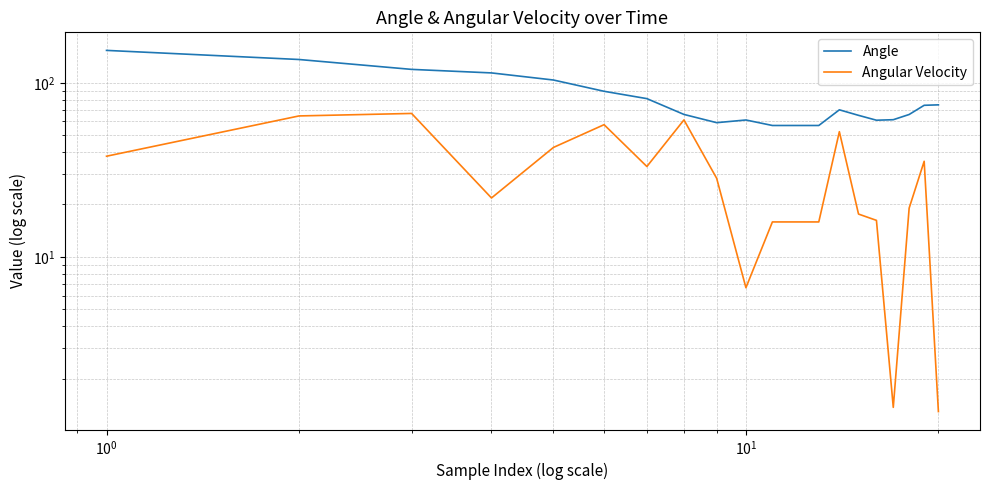

Which series changed the most between $\mathdefault{10^{-1}}$ and 9?

Angle